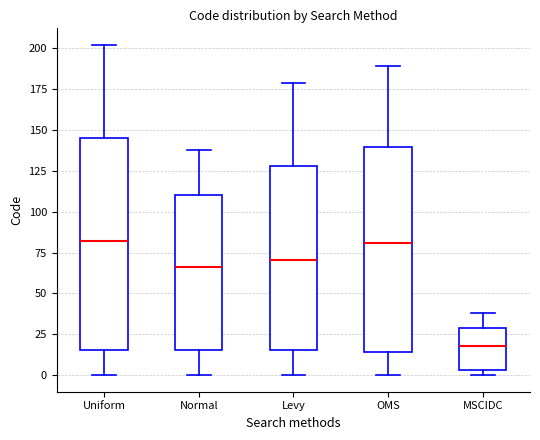

Reading left to right, transcribe this box plot: for each box, give where its median line is, the range the box spans, and where its two whiskers end, as read against the y-axis. The values are not printed on the chart, so give them approximately, as read against the axis.

Uniform: median 80, box 15 to 145, whiskers 0 to 200
Normal: median 65, box 15 to 110, whiskers 0 to 140
Levy: median 70, box 15 to 130, whiskers 0 to 180
OMS: median 80, box 15 to 140, whiskers 0 to 190
MSCIDC: median 20, box 5 to 30, whiskers 0 to 40